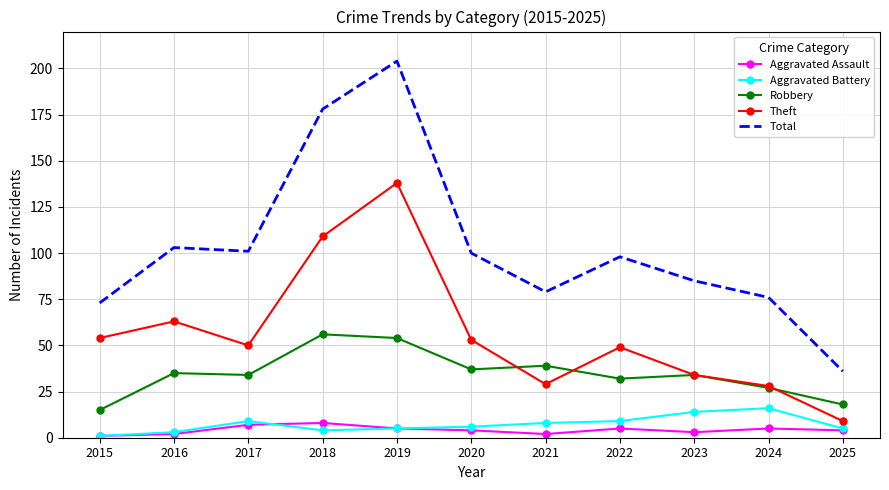

Read the Aggravated Assault value at 2017.

7